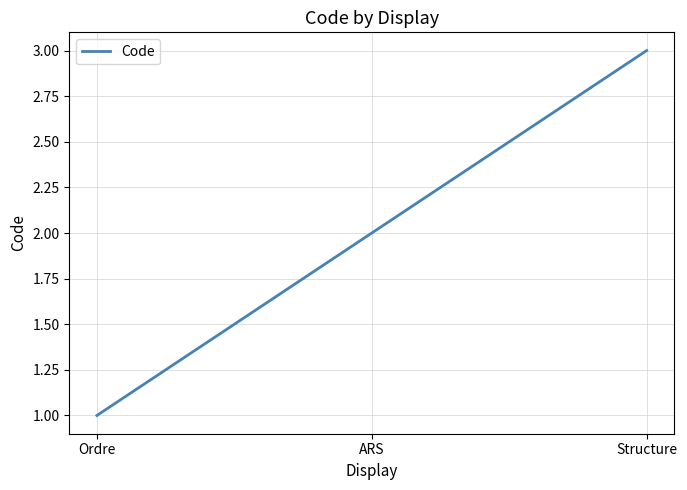

True or false: the data shows 3 at Structure.

True